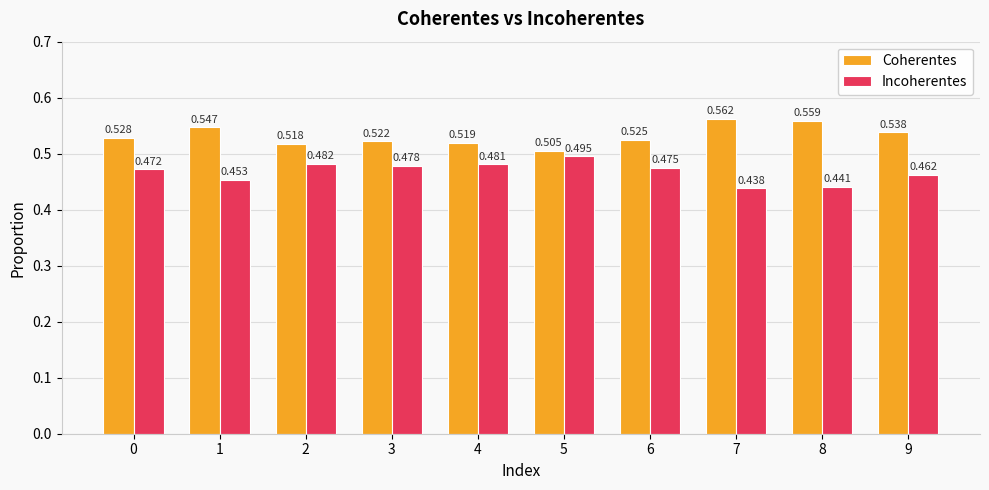

Rank the series at 5 from lowest to highest value.

Incoherentes, Coherentes